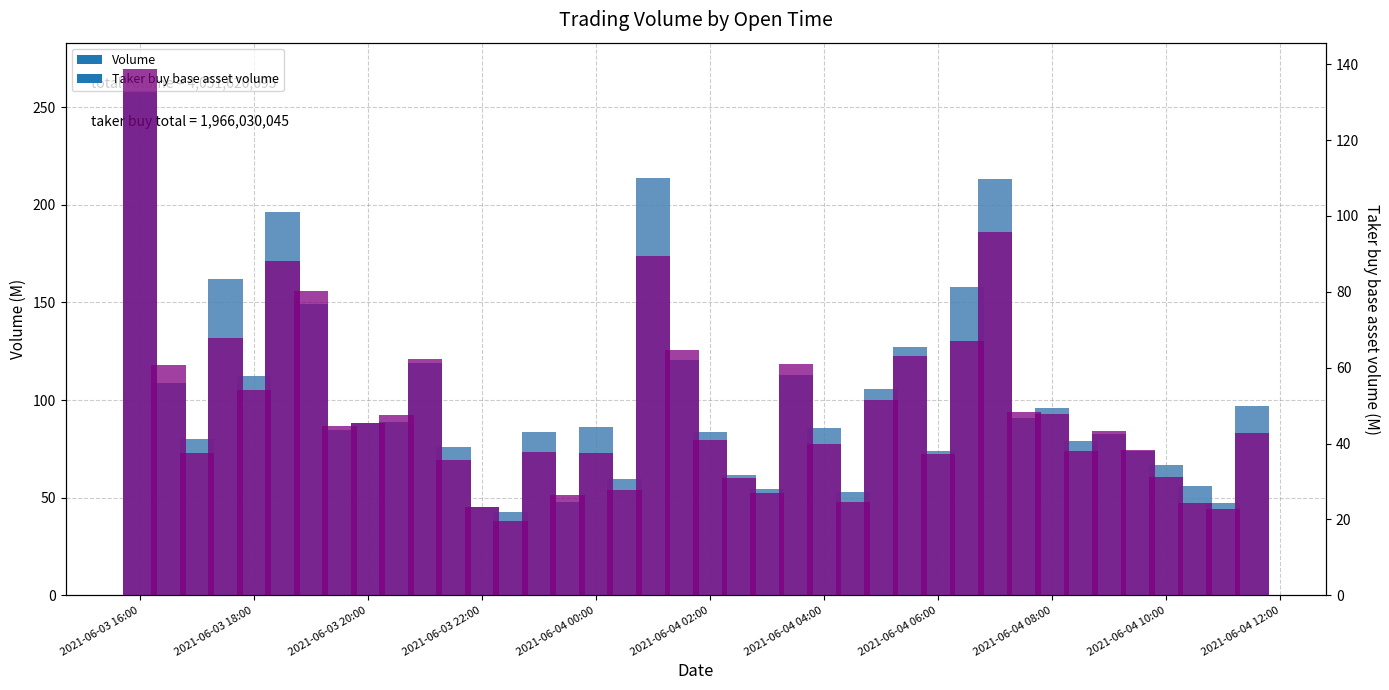

What are all the series names shown in the legend?

Volume, Taker buy base asset volume